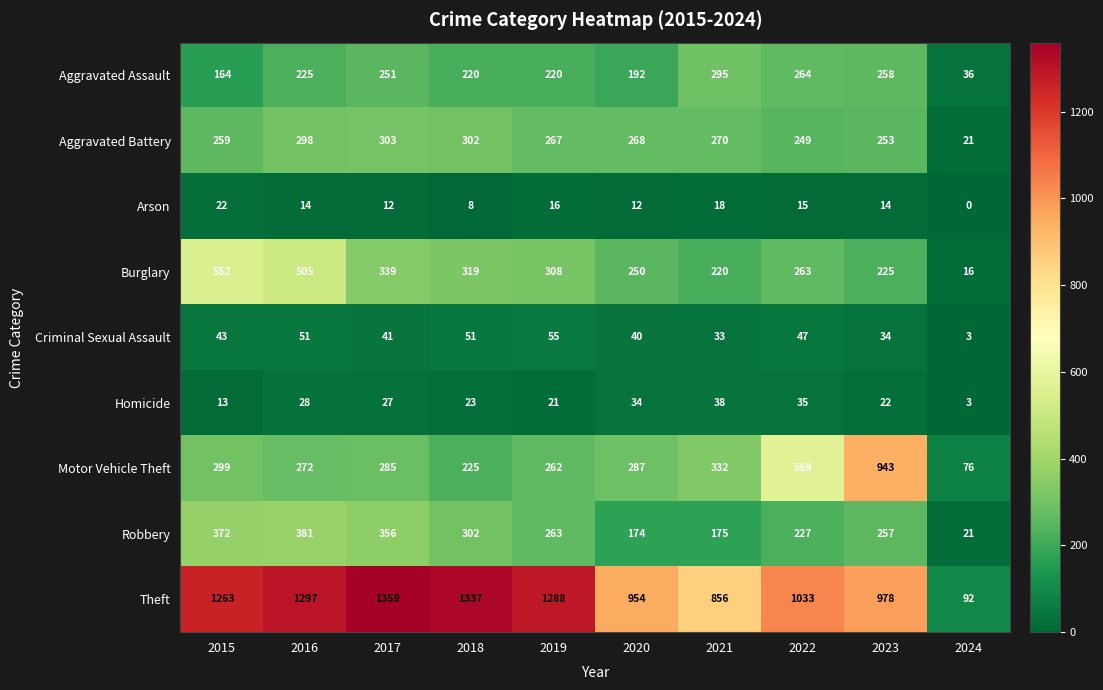

True or false: Robbery has a value of 227 at 2022.

True